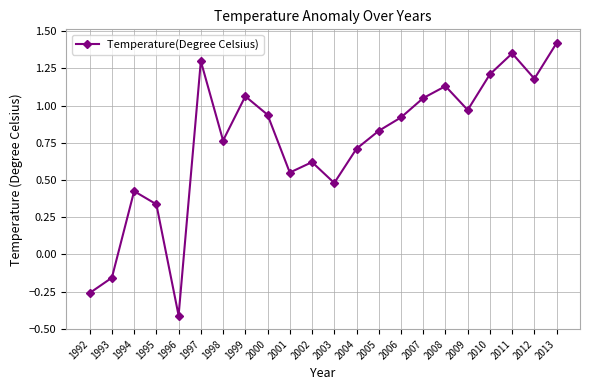

Does the chart have visible grid lines?

Yes